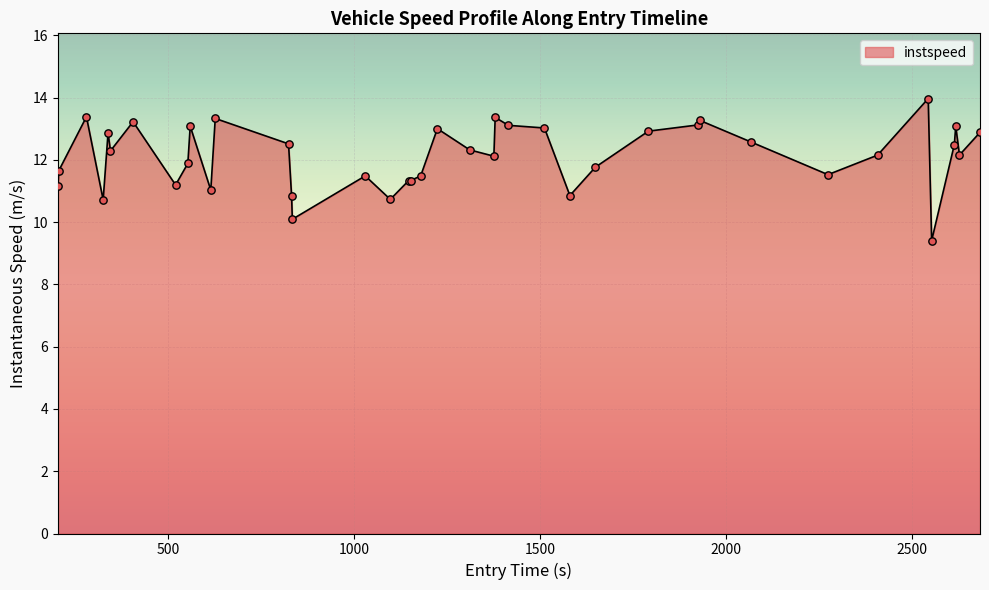

What is the smallest value displayed?

9.4